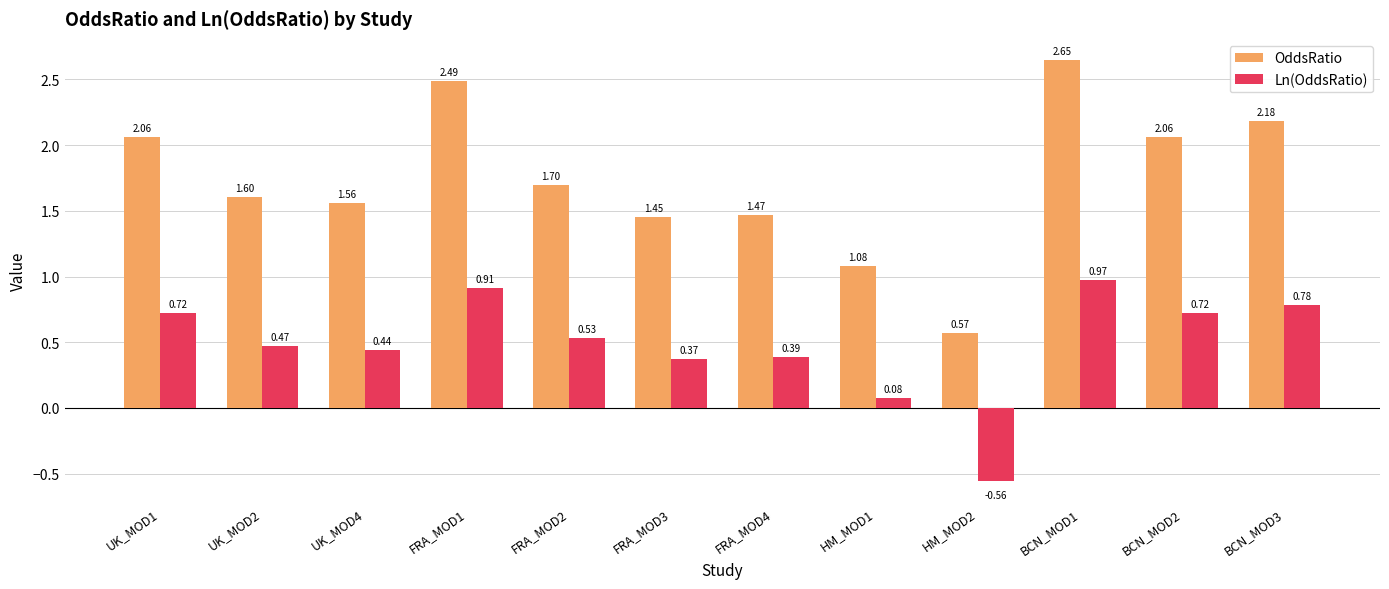

How many data points in Ln(OddsRatio) are less than 0?

1